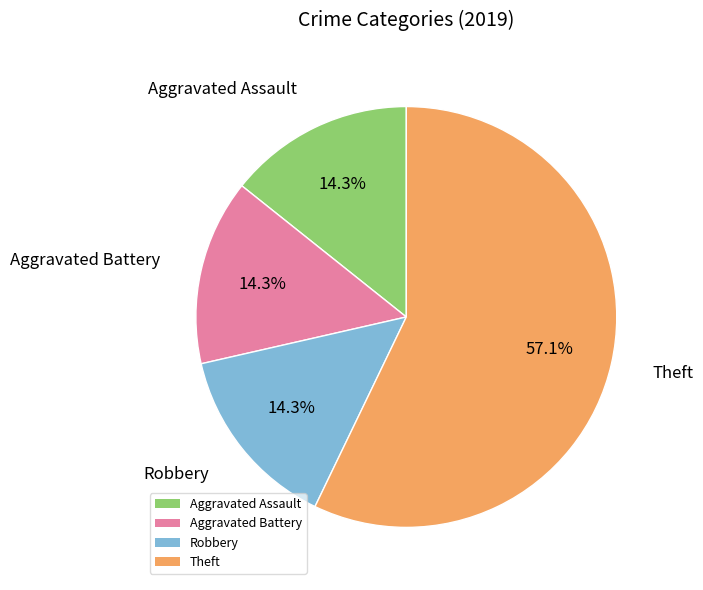

What portion of the pie excludes Aggravated Assault?

85.7%